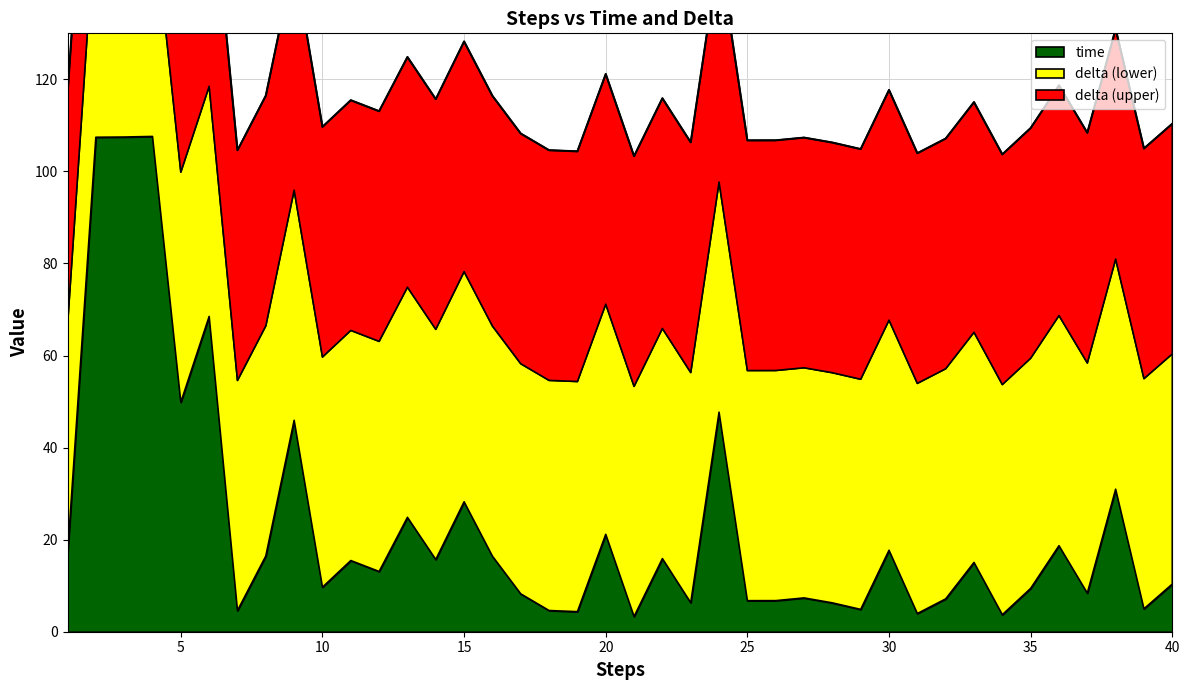

The value at 21 is 103.3. True or false?

True